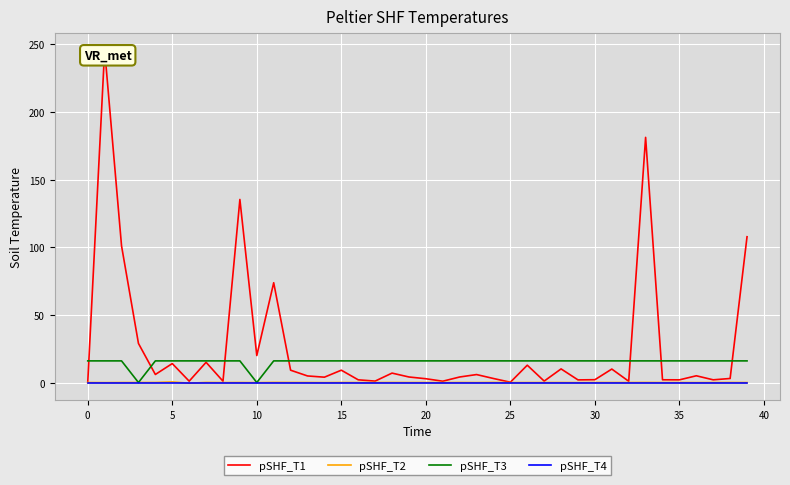

What is the label of the 27th point from the right?

13